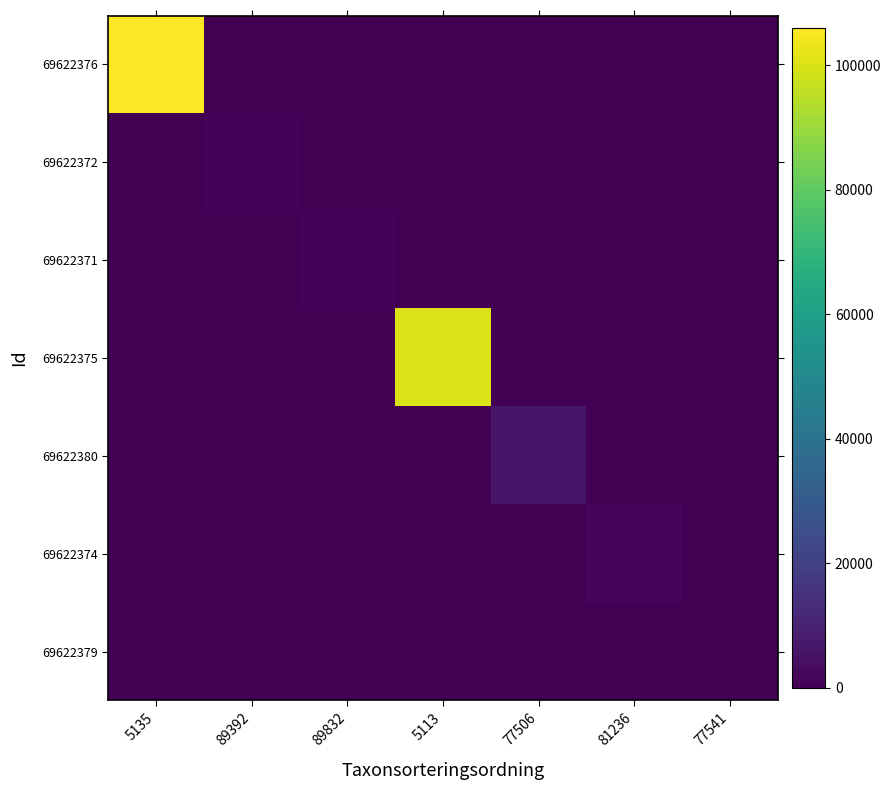

What is the total value across all series at 77506?

6425